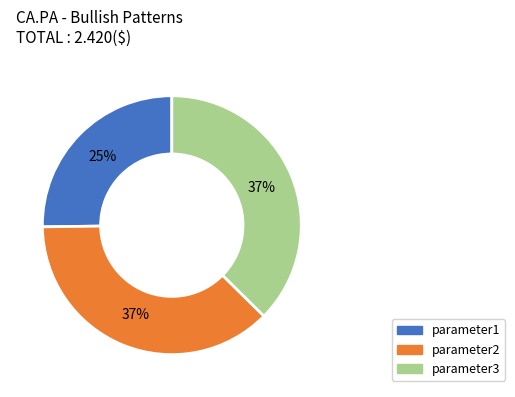

How many slices are in this pie chart?

3